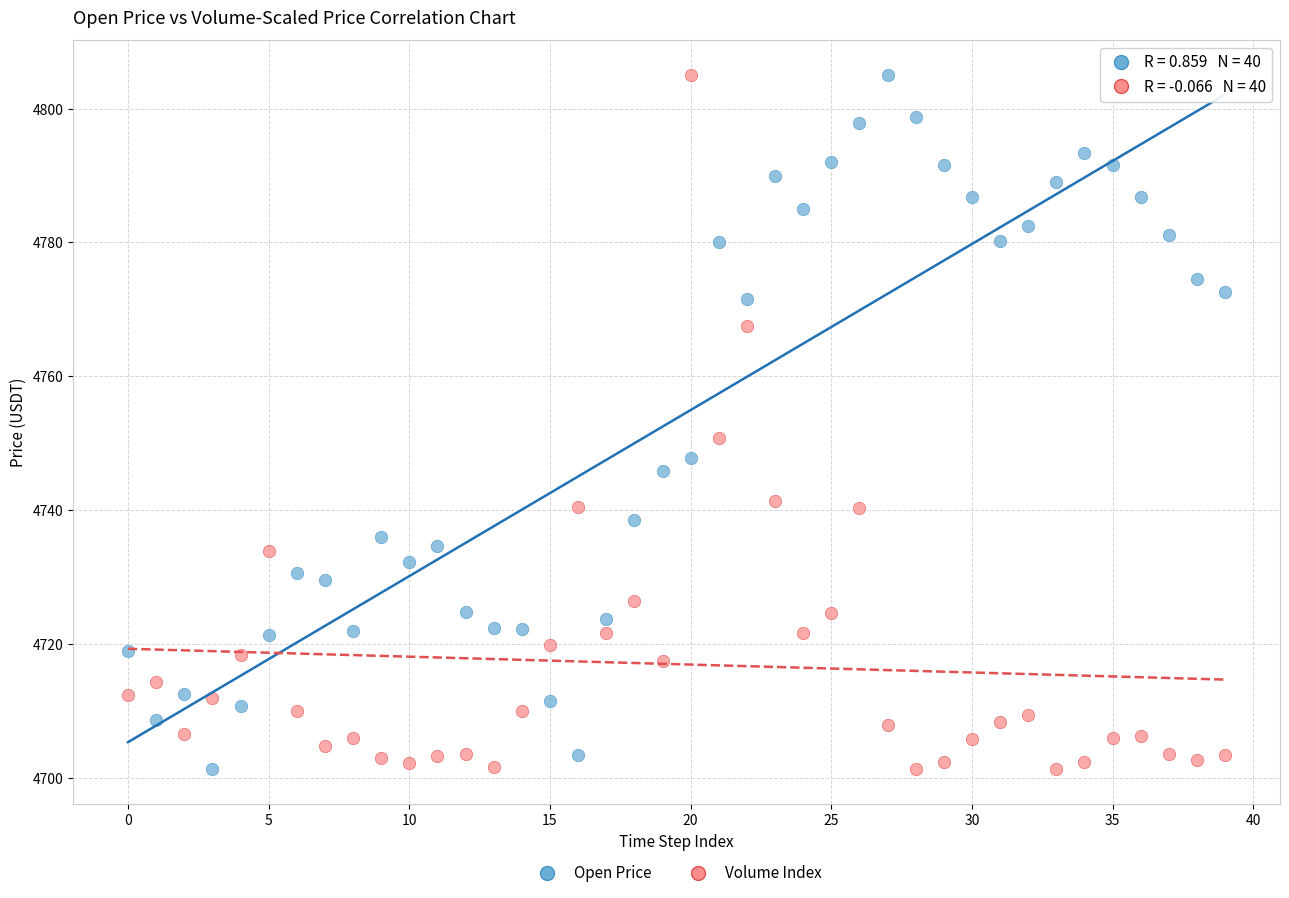

Across all series, what Y value is closest to 4753?

4750.7